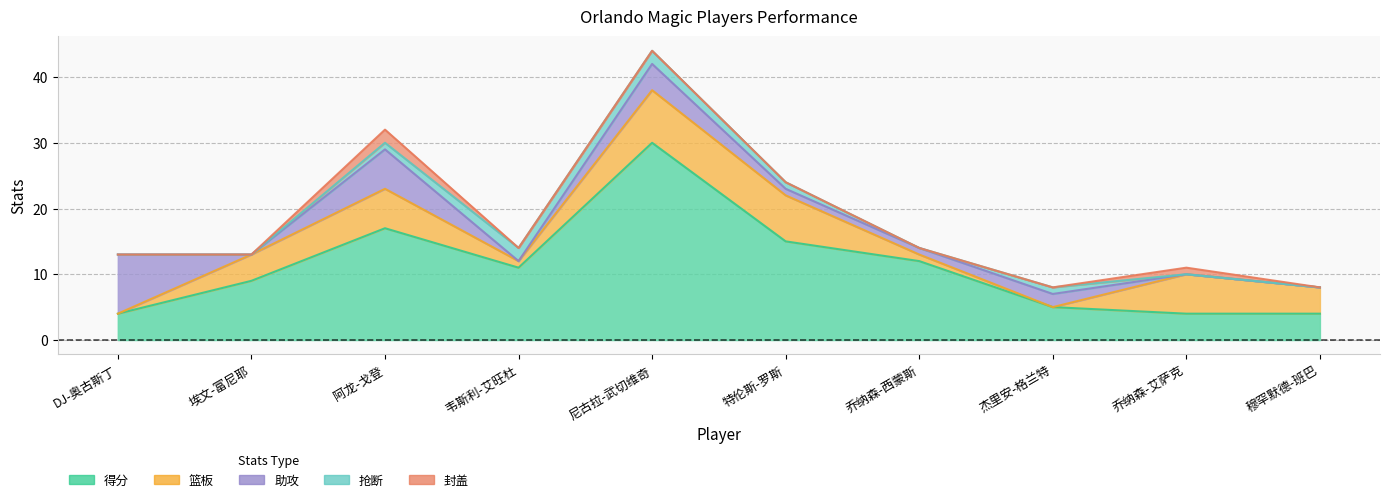

Reading right to left, transcribe all the data shown in this chart.

得分: 穆罕默德-班巴=4	乔纳森-艾萨克=4	杰里安-格兰特=5	乔纳森-西蒙斯=12	特伦斯-罗斯=15	尼古拉-武切维奇=30	韦斯利-艾旺杜=11	阿龙-戈登=17	埃文-富尼耶=9	DJ-奥古斯丁=4
篮板: 穆罕默德-班巴=4	乔纳森-艾萨克=6	杰里安-格兰特=0	乔纳森-西蒙斯=1	特伦斯-罗斯=7	尼古拉-武切维奇=8	韦斯利-艾旺杜=1	阿龙-戈登=6	埃文-富尼耶=4	DJ-奥古斯丁=0
助攻: 穆罕默德-班巴=0	乔纳森-艾萨克=0	杰里安-格兰特=2	乔纳森-西蒙斯=1	特伦斯-罗斯=1	尼古拉-武切维奇=4	韦斯利-艾旺杜=0	阿龙-戈登=6	埃文-富尼耶=0	DJ-奥古斯丁=9
抢断: 穆罕默德-班巴=0	乔纳森-艾萨克=0	杰里安-格兰特=1	乔纳森-西蒙斯=0	特伦斯-罗斯=1	尼古拉-武切维奇=2	韦斯利-艾旺杜=2	阿龙-戈登=1	埃文-富尼耶=0	DJ-奥古斯丁=0
封盖: 穆罕默德-班巴=0	乔纳森-艾萨克=1	杰里安-格兰特=0	乔纳森-西蒙斯=0	特伦斯-罗斯=0	尼古拉-武切维奇=0	韦斯利-艾旺杜=0	阿龙-戈登=2	埃文-富尼耶=0	DJ-奥古斯丁=0